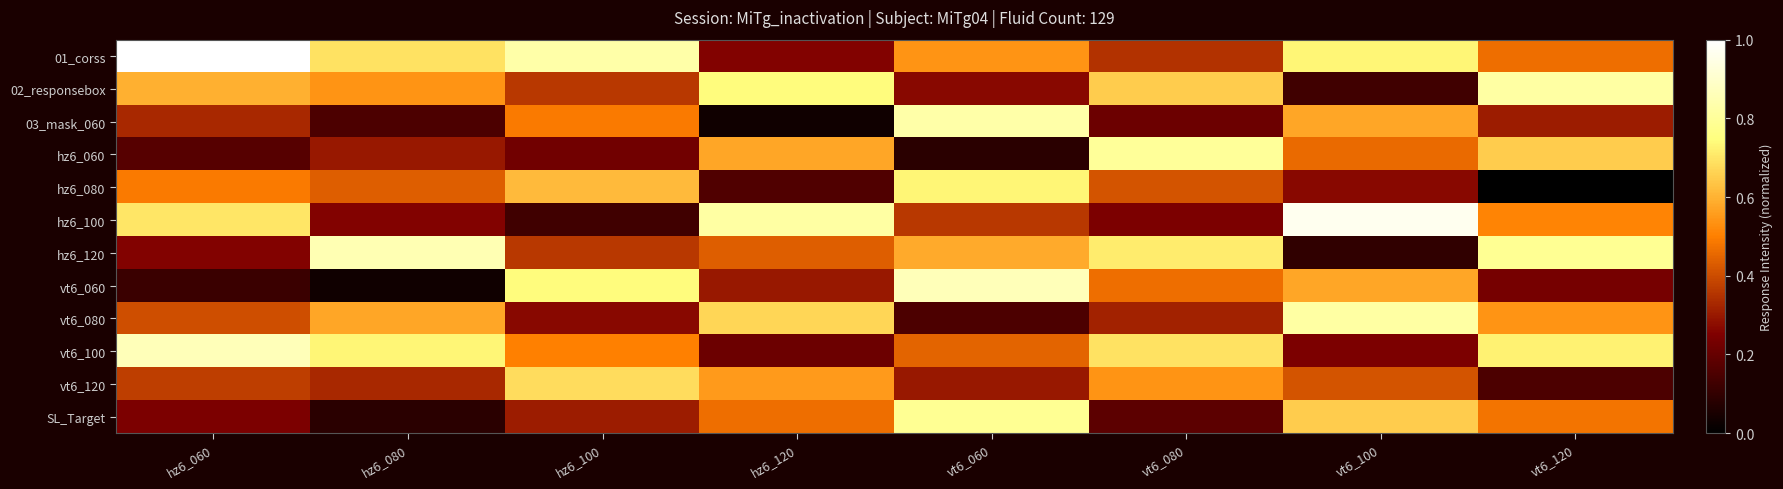

Which has a higher value, vt6_120 or hz6_060?

hz6_060